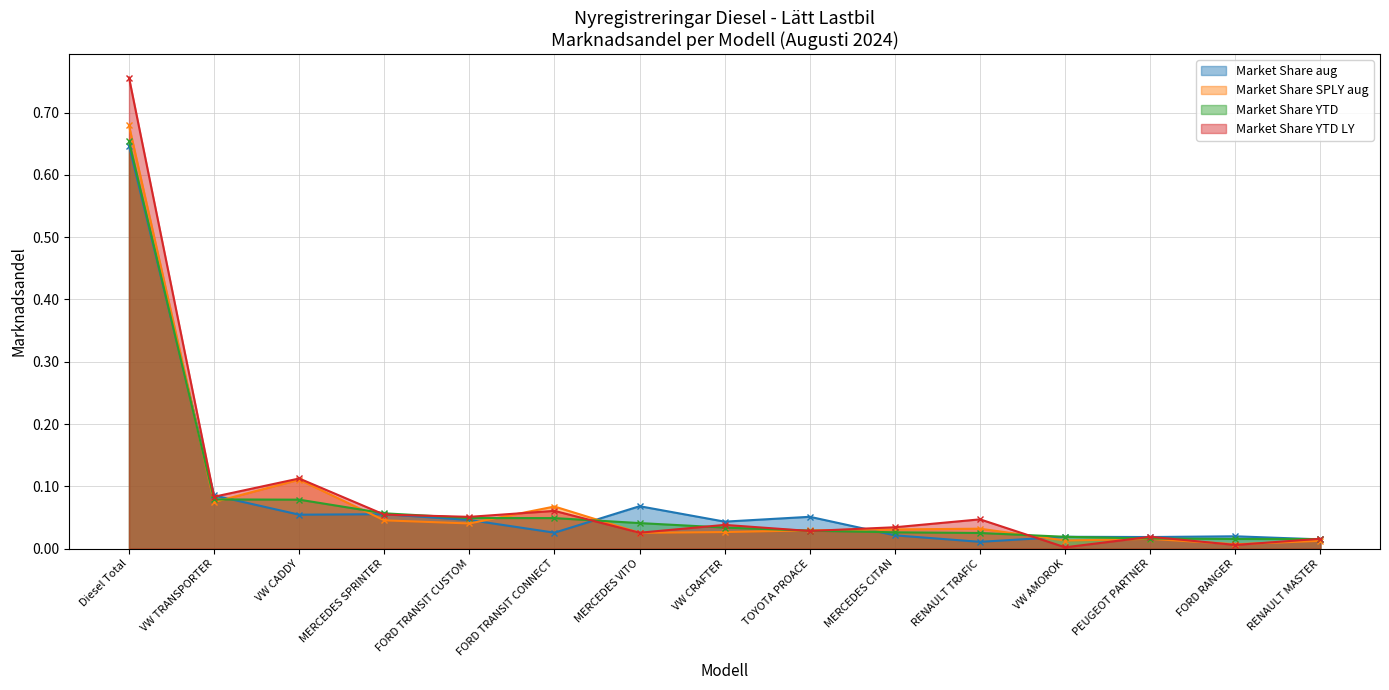

True or false: Market Share aug has a value of 0.1 at VW CADDY.

False